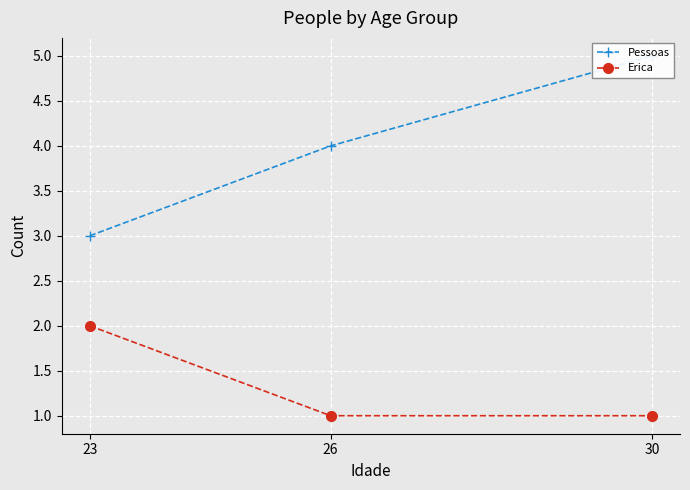

How many values in the Erica series exceed 1?

1